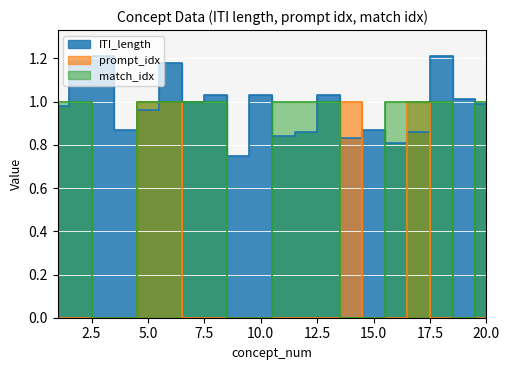

Reading left to right, extract all data points from this chart.

ITI_length: 1=1.0	2=1.2	3=1.2	4=0.9	5=1.0	6=1.2	7=1.0	8=1.0	9=0.8	10=1.0	11=0.8	12=0.9	13=1.0	14=0.8	15=0.9	16=0.8	17=0.9	18=1.2	19=1.0	20=1.0
prompt_idx: 1=0.0	2=0.0	3=0.0	4=0.0	5=1.0	6=1.0	7=0.0	8=0.0	9=0.0	10=0.0	11=0.0	12=0.0	13=0.0	14=1.0	15=0.0	16=0.0	17=1.0	18=0.0	19=0.0	20=0.0
match_idx: 1=1.0	2=1.0	3=0.0	4=0.0	5=1.0	6=1.0	7=1.0	8=1.0	9=0.0	10=0.0	11=1.0	12=1.0	13=1.0	14=0.0	15=0.0	16=1.0	17=1.0	18=1.0	19=0.0	20=1.0